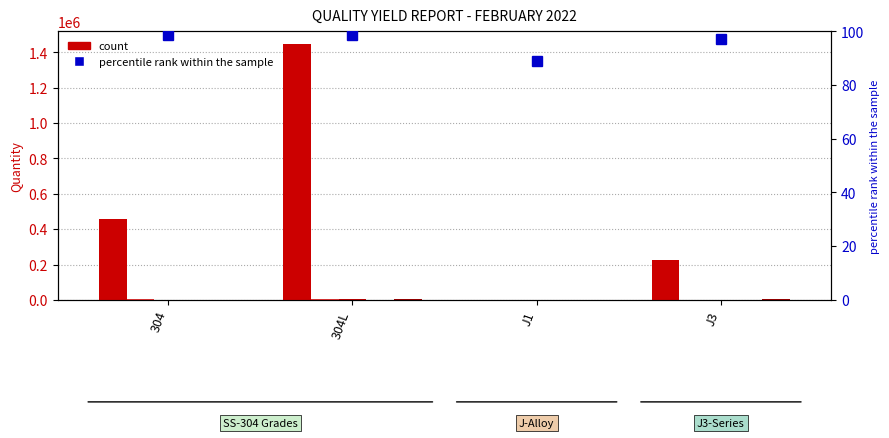

What is the maximum value for SS?

4257.0